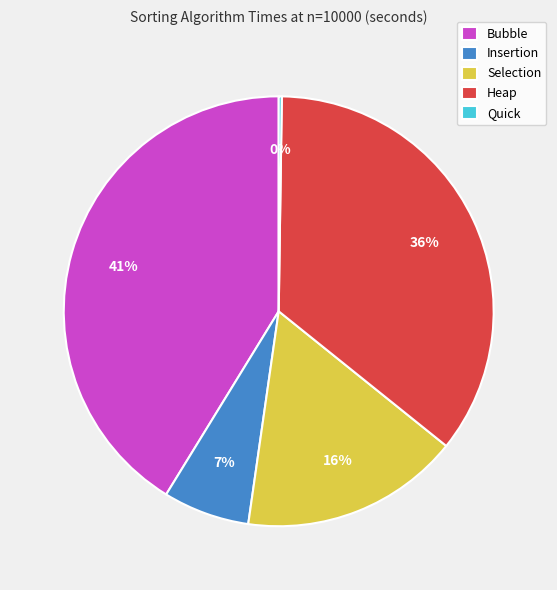

To the nearest percent, what is the difference between the Selection and Bubble slice percentages?

25%